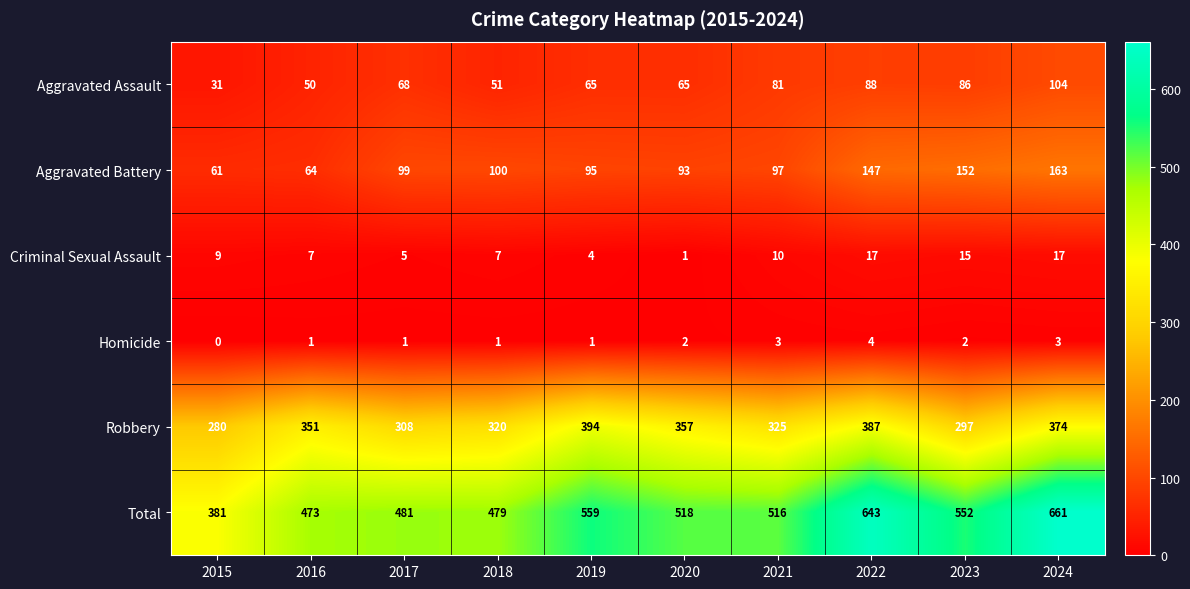

How many data points does each series have?

10